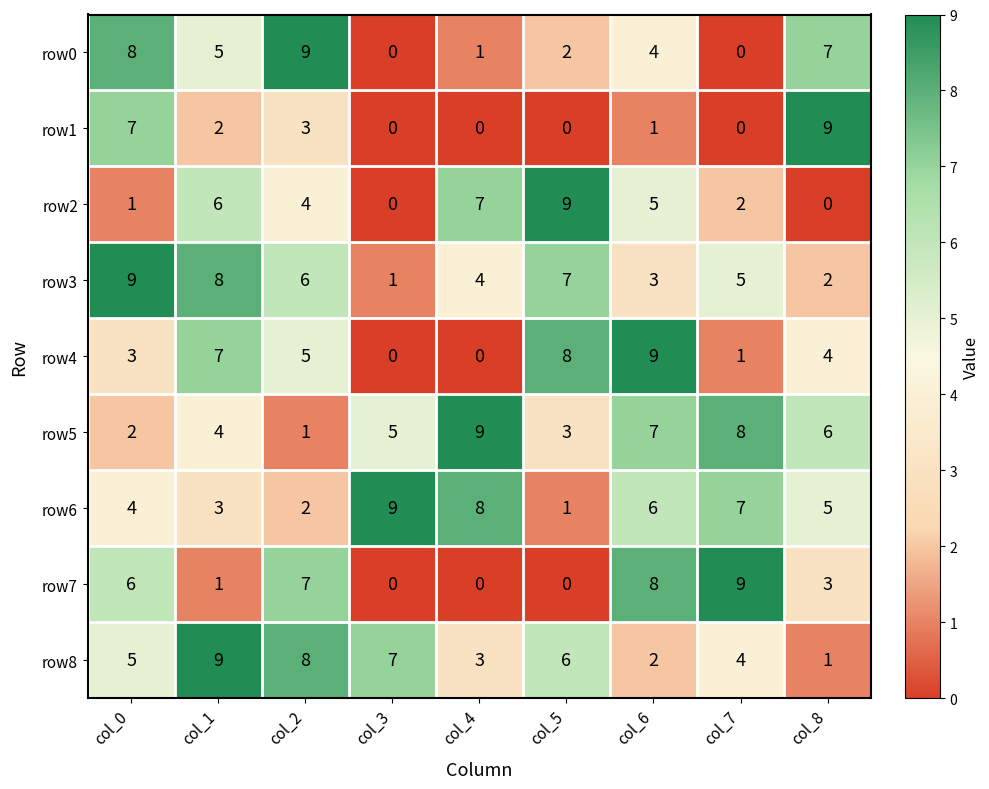

What is the spread (max minus min) of values at col_2?

8